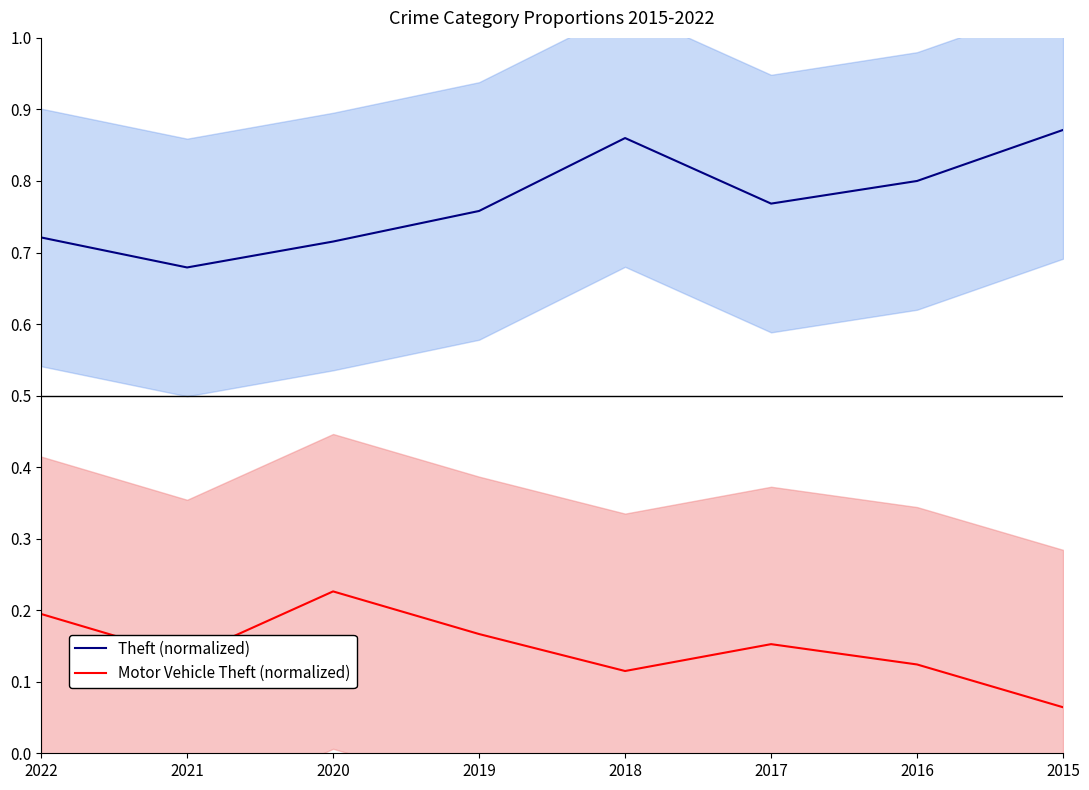

True or false: Theft (normalized) and Motor Vehicle Theft (normalized) intersect in this chart.

False